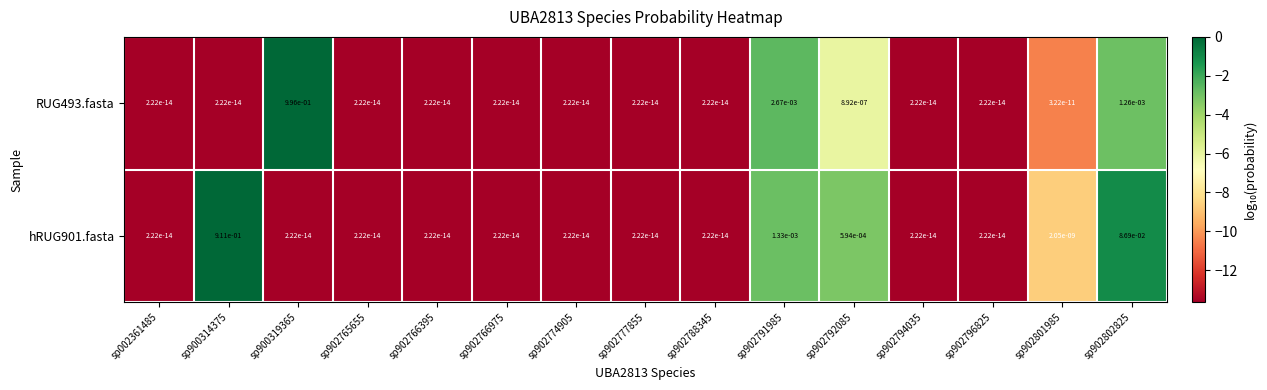

True or false: hRUG901.fasta has a value of 0.0 at sp902766975.

True